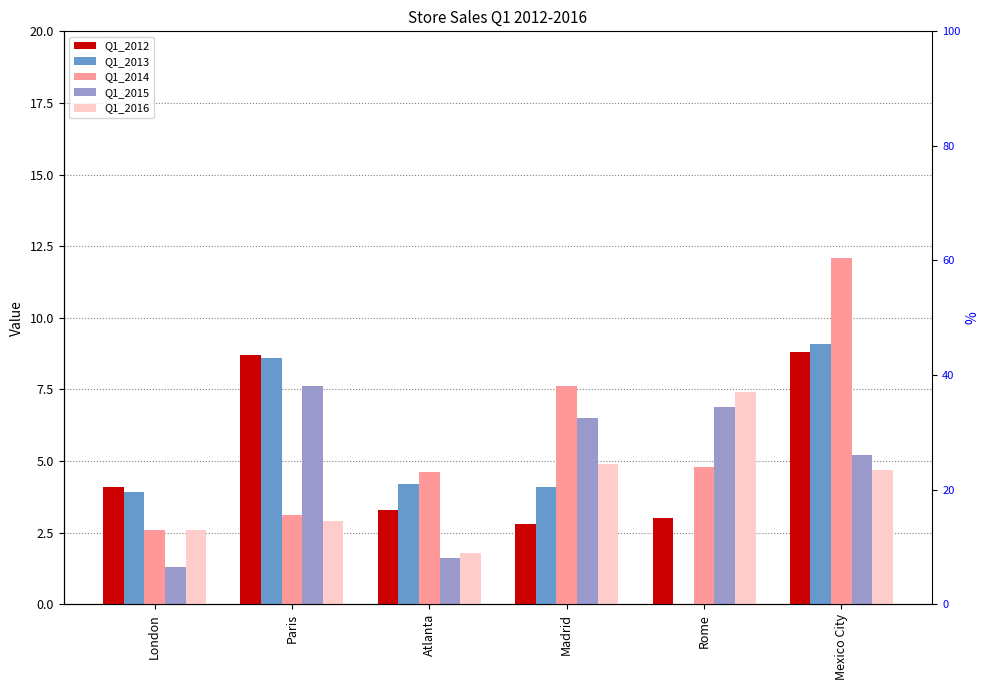

Where does the Q1_2014 series first go above 4?

Atlanta